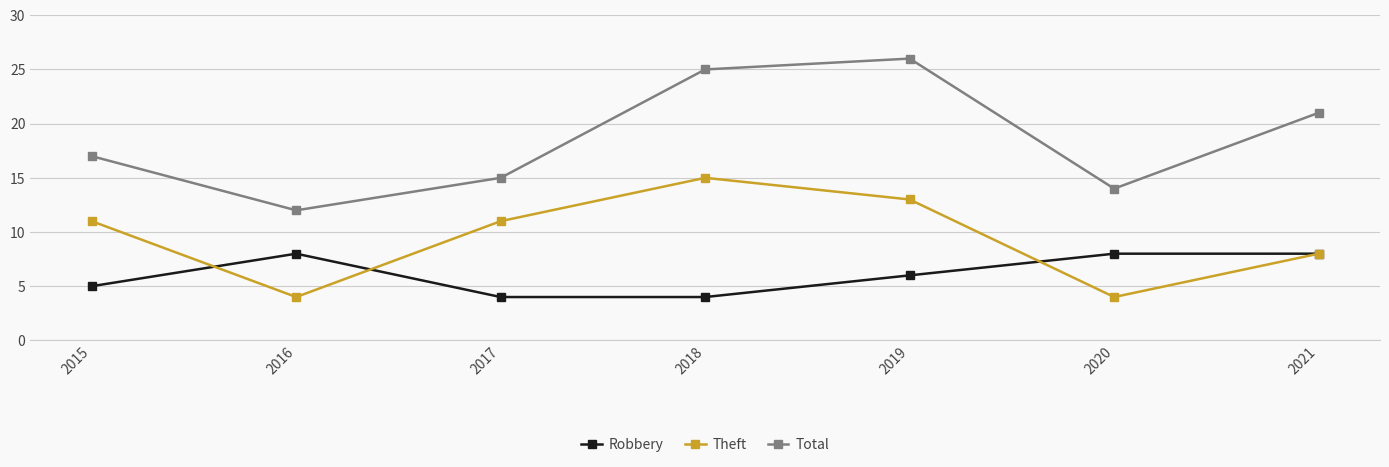

Count the number of categories in the chart.

7